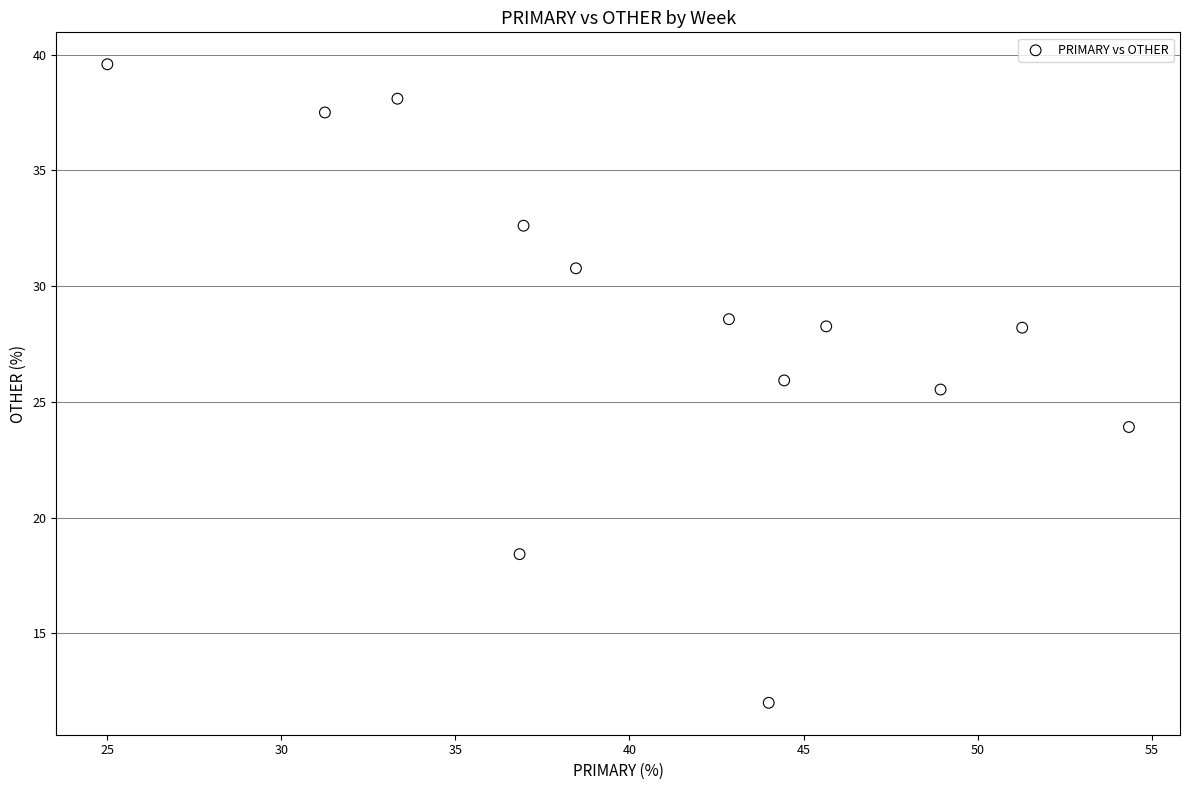

What is the range of Y values (max minus min)?

27.6